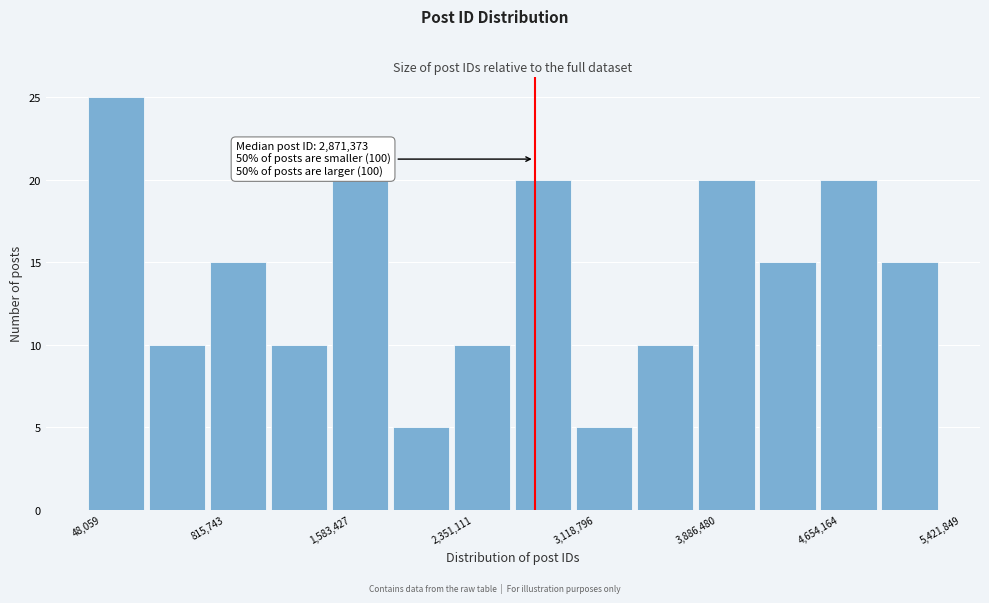

Around what value on the x-axis is the tallest bar? Give the approximate position of its centre, as read against the axis.

200000